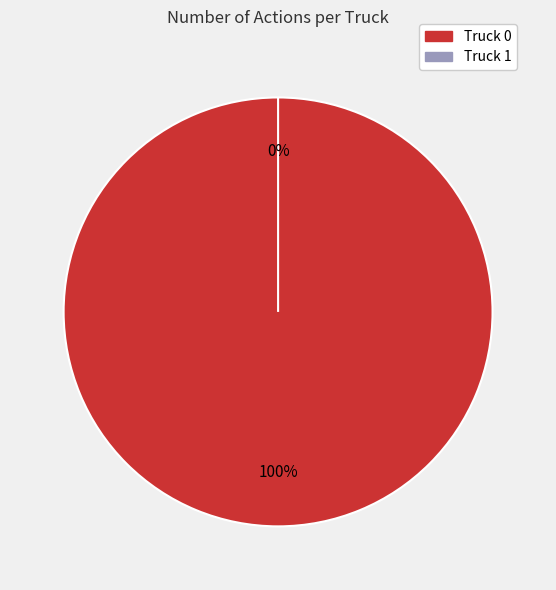

The Truck 1 slice represents 14% of the pie. True or false?

False